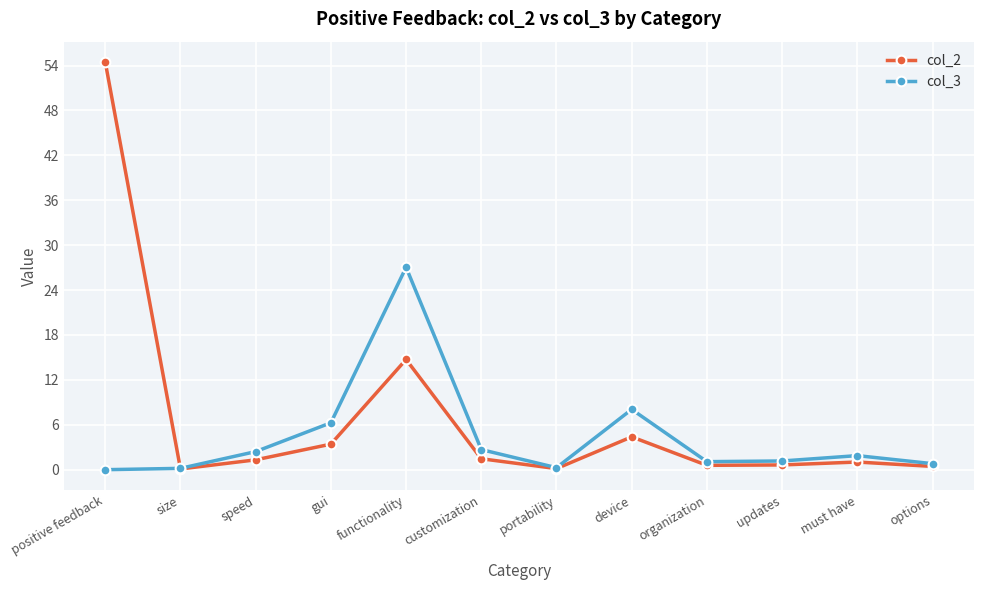

Between gui and organization, which series saw the biggest shift?

col_3